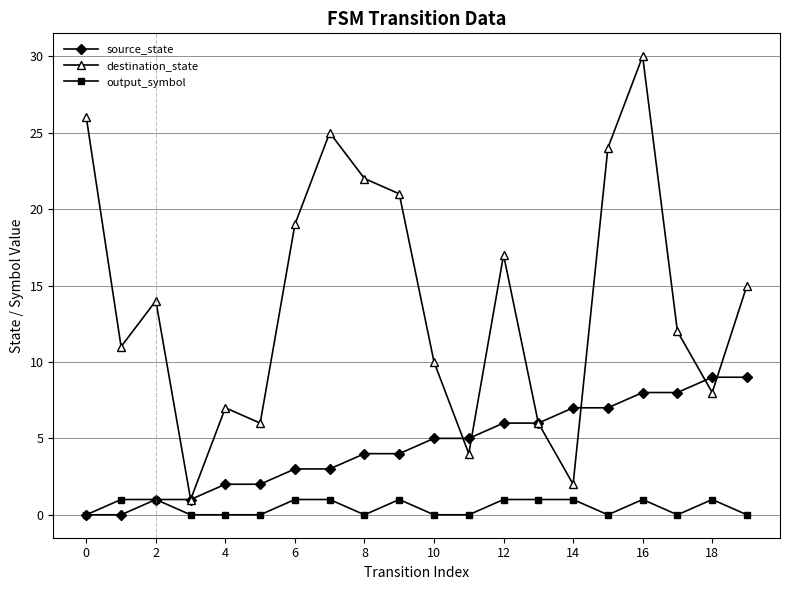

Which series has the largest total across all categories?

destination_state